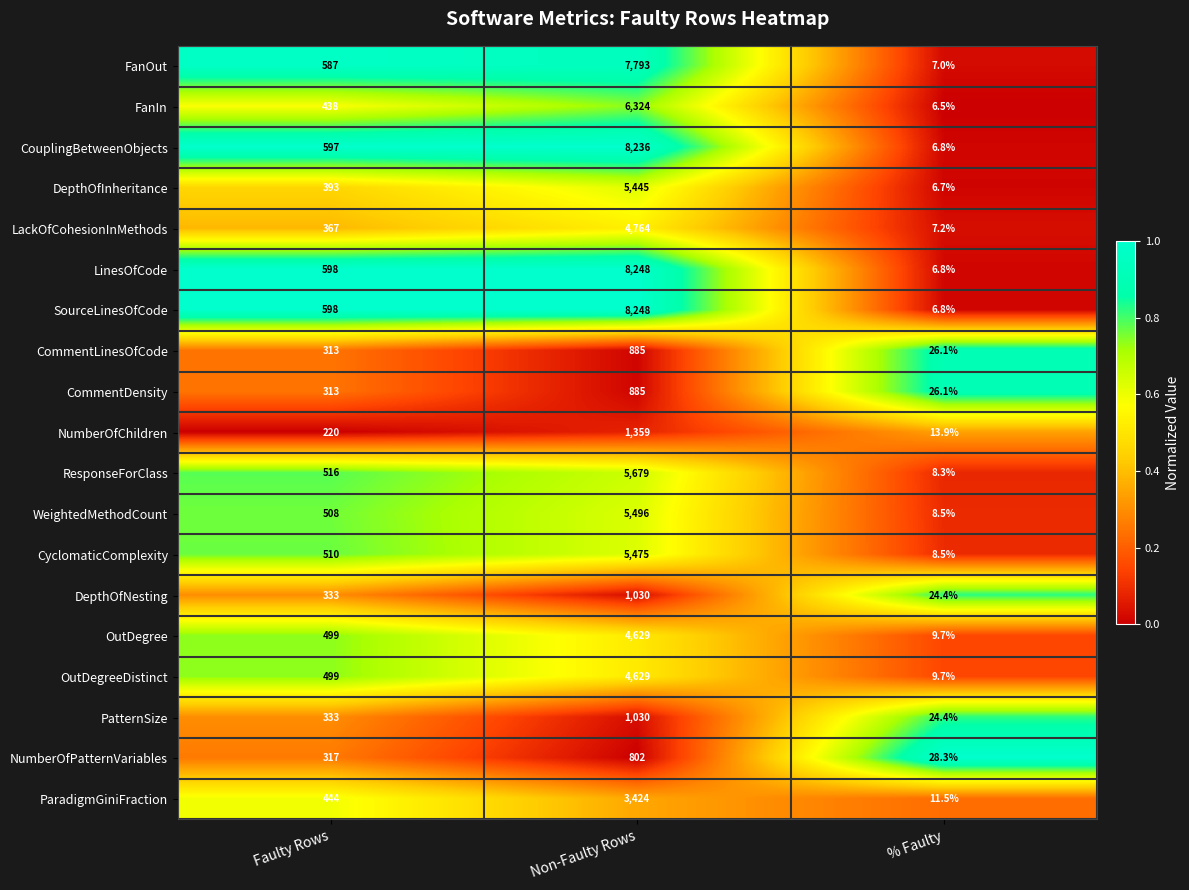

At which category is the sum across all series the highest?

Non-Faulty Rows